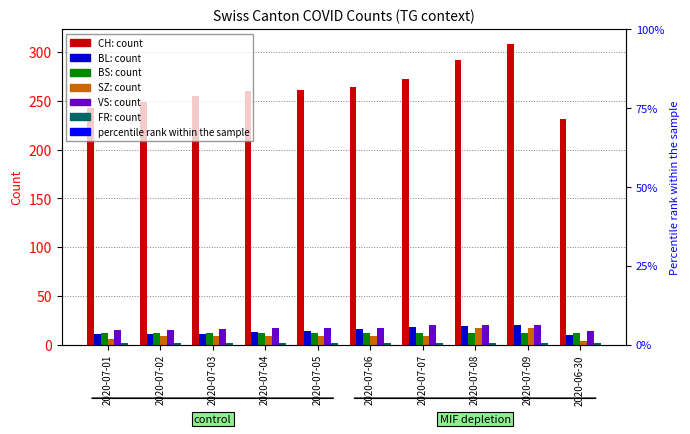

What is the total value across all series at 2020-07-04?

313